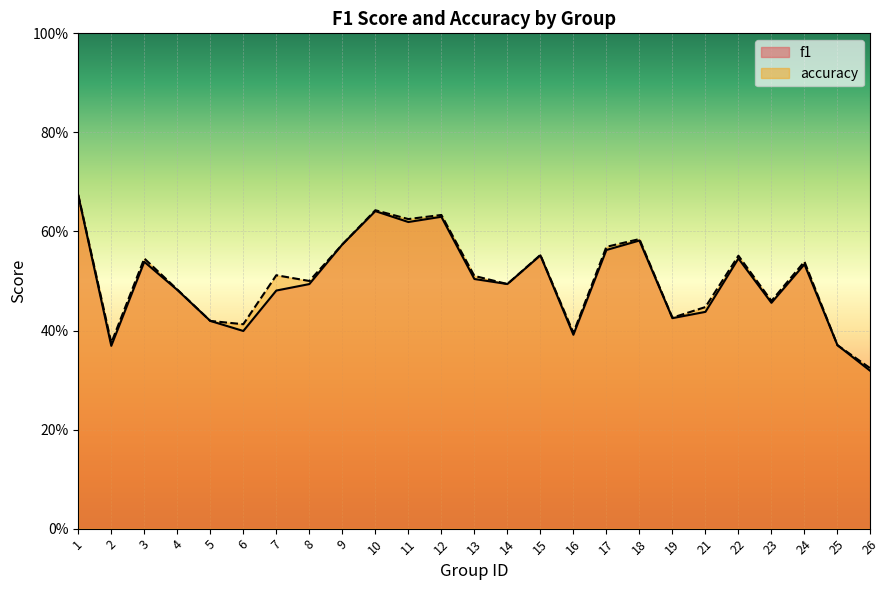

Reading right to left, extract all data points from this chart.

f1: 26=0.3	25=0.4	24=0.5	23=0.5	22=0.5	21=0.4	19=0.4	18=0.6	17=0.6	16=0.4	15=0.6	14=0.5	13=0.5	12=0.6	11=0.6	10=0.6	9=0.6	8=0.5	7=0.5	6=0.4	5=0.4	4=0.5	3=0.5	2=0.4	1=0.7
accuracy: 26=0.3	25=0.4	24=0.5	23=0.5	22=0.6	21=0.4	19=0.4	18=0.6	17=0.6	16=0.4	15=0.6	14=0.5	13=0.5	12=0.6	11=0.6	10=0.6	9=0.6	8=0.5	7=0.5	6=0.4	5=0.4	4=0.5	3=0.5	2=0.4	1=0.7